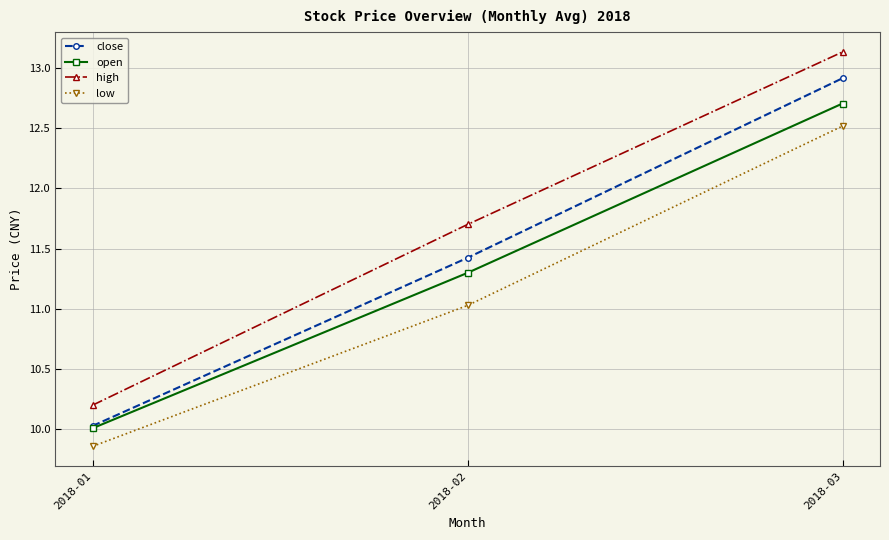

Which series has the largest range (max minus min)?

high